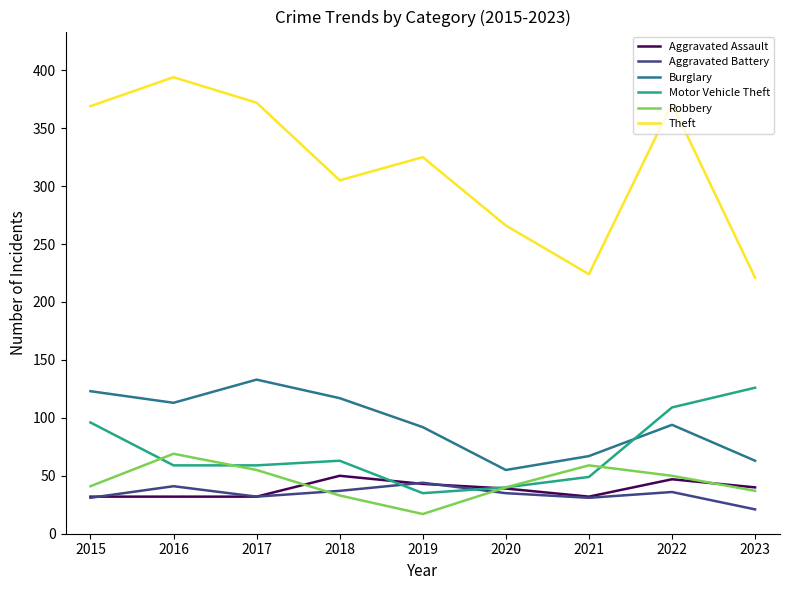

True or false: Motor Vehicle Theft and Theft cross at least once.

False